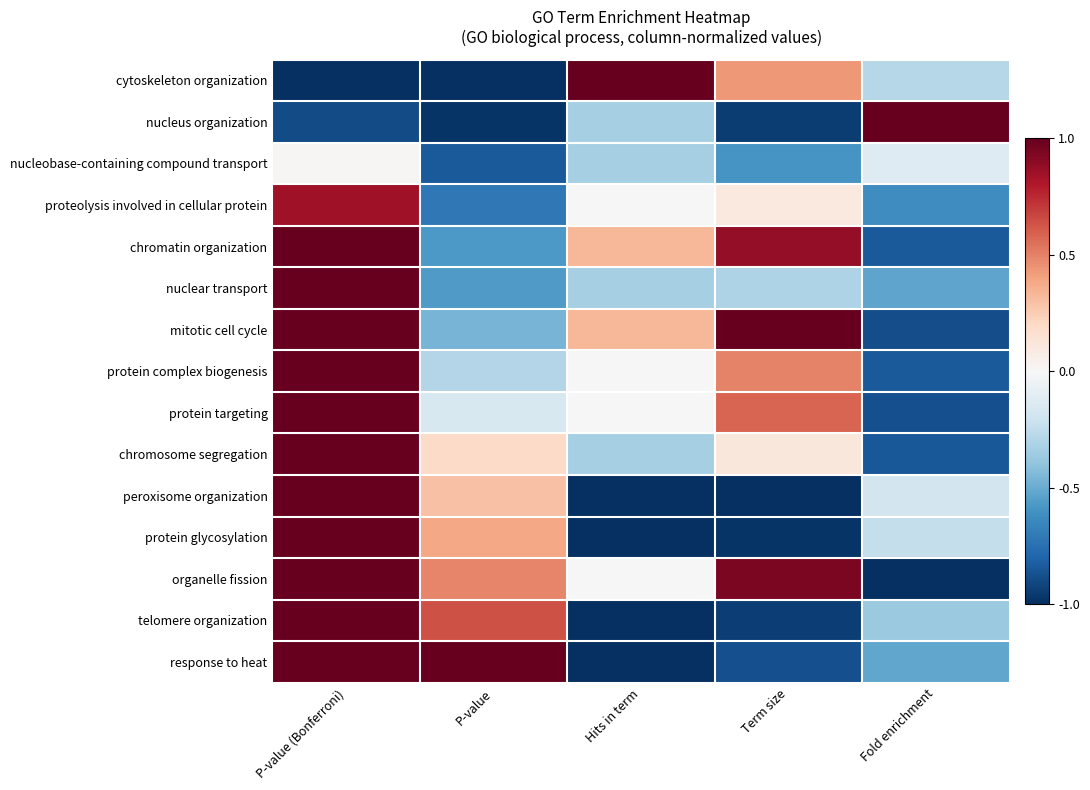

Which has a higher value, P-value or Term size?

Term size